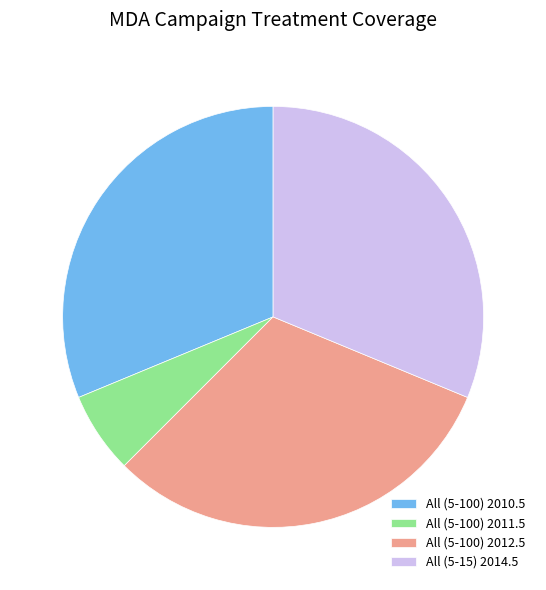

Does All (5-100) 2010.5 account for over 50% of the chart?

No